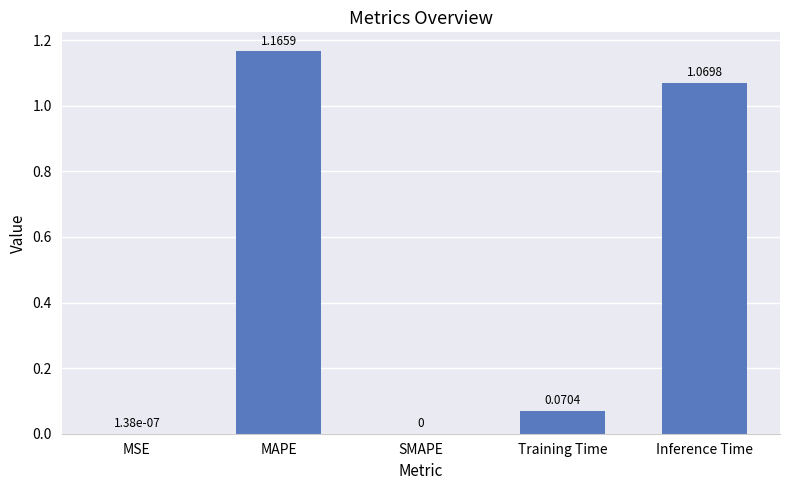

What is the change in value from MAPE to Inference Time?

-0.1